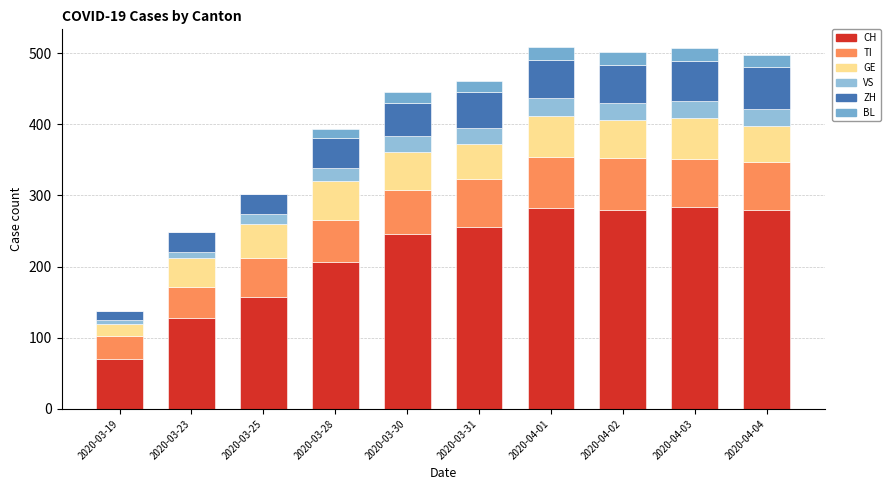

What are all the series names shown in the legend?

CH, TI, GE, VS, ZH, BL